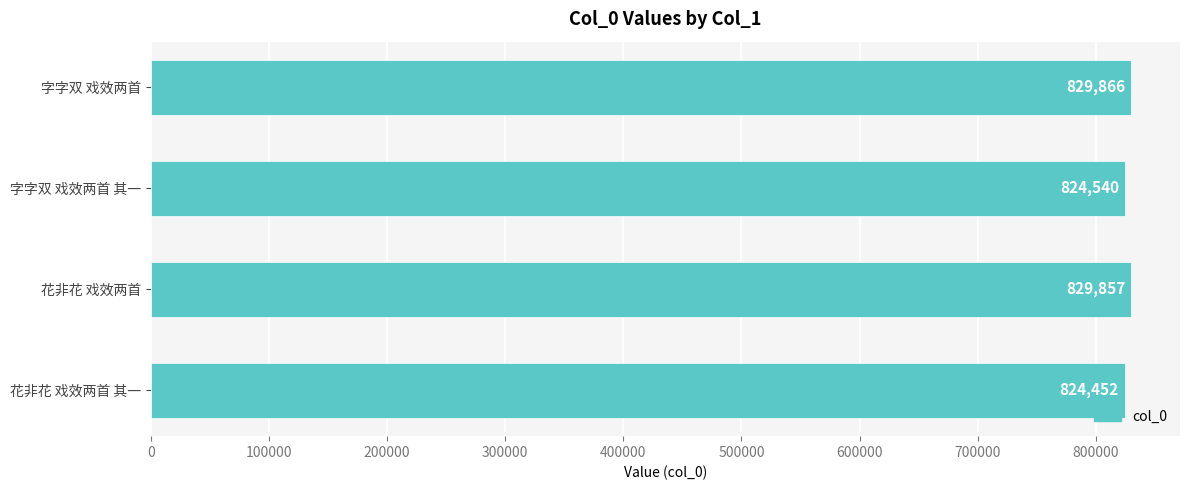

Reading top to bottom, what are all the values shown in this chart?

字字双 戏效两首=829866	字字双 戏效两首 其一=824540	花非花 戏效两首=829857	花非花 戏效两首 其一=824452